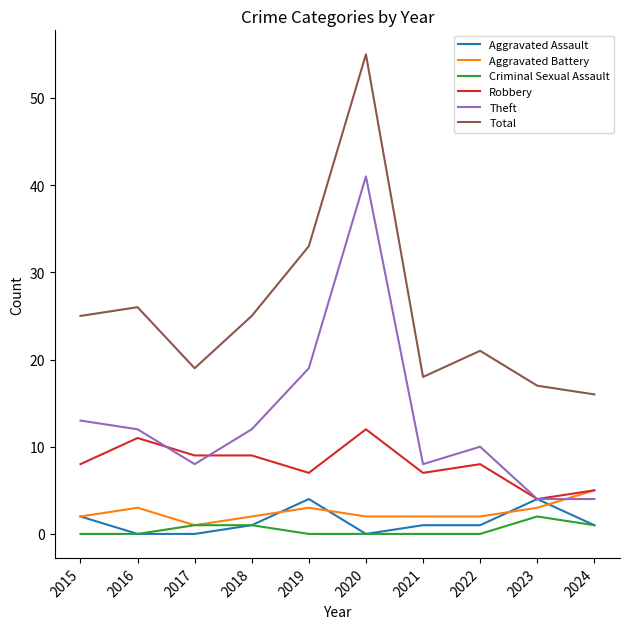

Where is the first local maximum for Theft?

2020